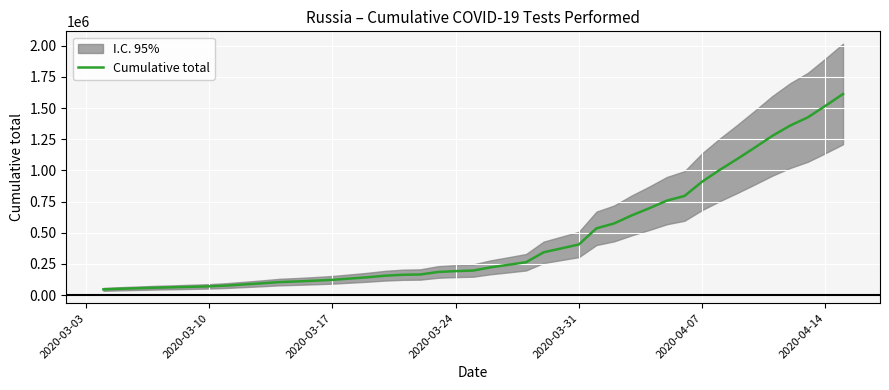

How many series are shown in this chart?

1